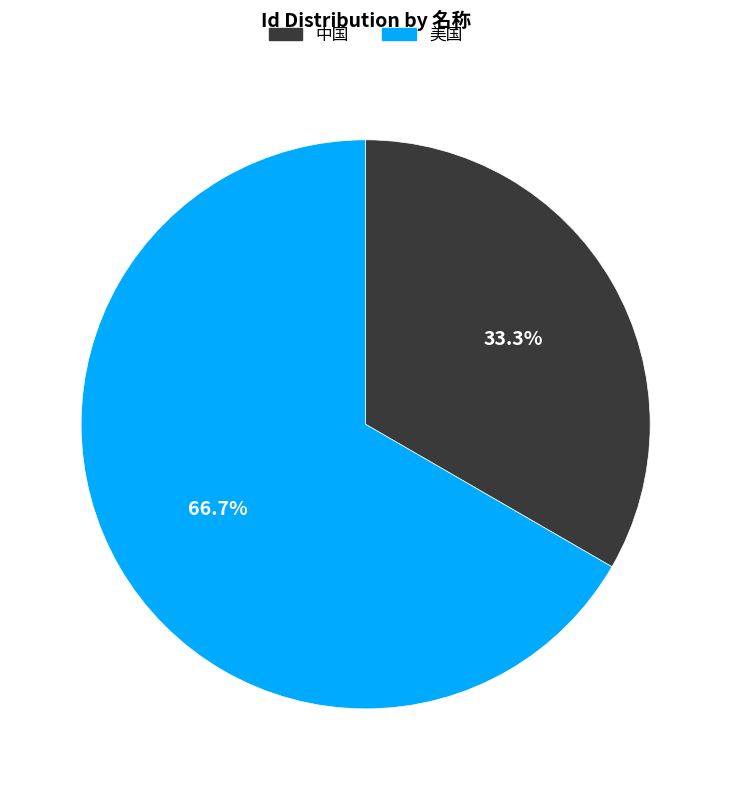

Approximately how many times larger is the value at 美国 compared to 中国?

2.0